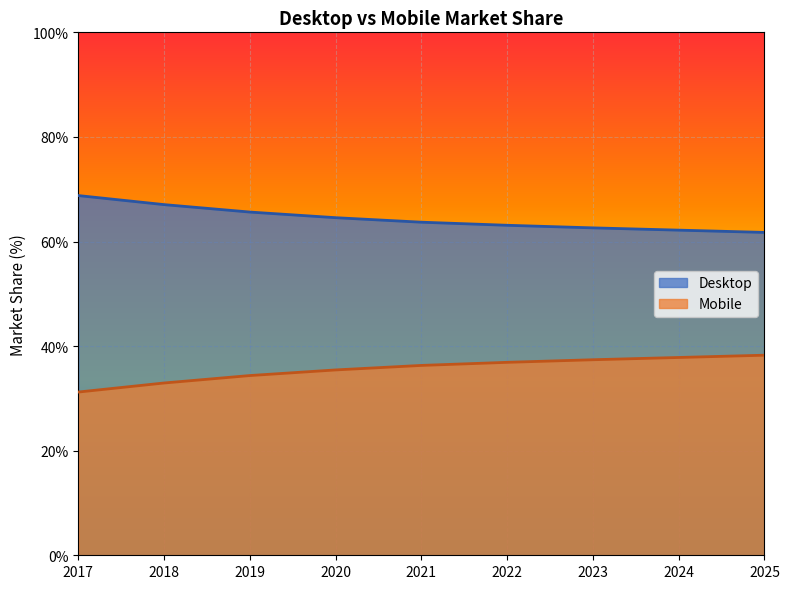

True or false: Mobile has more than 1 points higher than both neighbors.

False